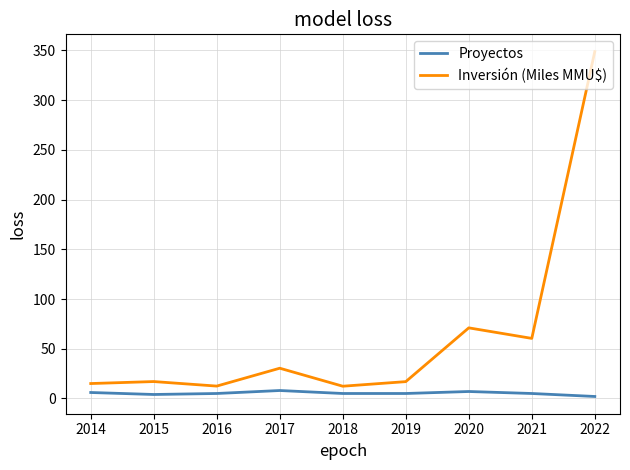

The Inversión (Miles MMU$) series shows 30.4 at 2017. True or false?

True